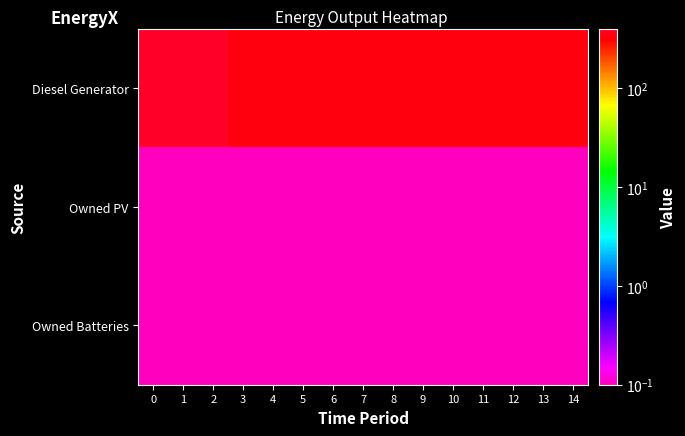

Reading right to left, list all the values displayed in this chart.

Diesel Generator: 14=336.0	13=336.0	12=336.0	11=336.0	10=336.0	9=336.0	8=336.0	7=336.0	6=336.0	5=336.0	4=336.0	3=336.0	2=400.0	1=400.0	0=400.0
Owned PV: 14=0.1	13=0.1	12=0.1	11=0.1	10=0.1	9=0.1	8=0.1	7=0.1	6=0.1	5=0.1	4=0.1	3=0.1	2=0.1	1=0.1	0=0.1
Owned Batteries: 14=0.1	13=0.1	12=0.1	11=0.1	10=0.1	9=0.1	8=0.1	7=0.1	6=0.1	5=0.1	4=0.1	3=0.1	2=0.1	1=0.1	0=0.1